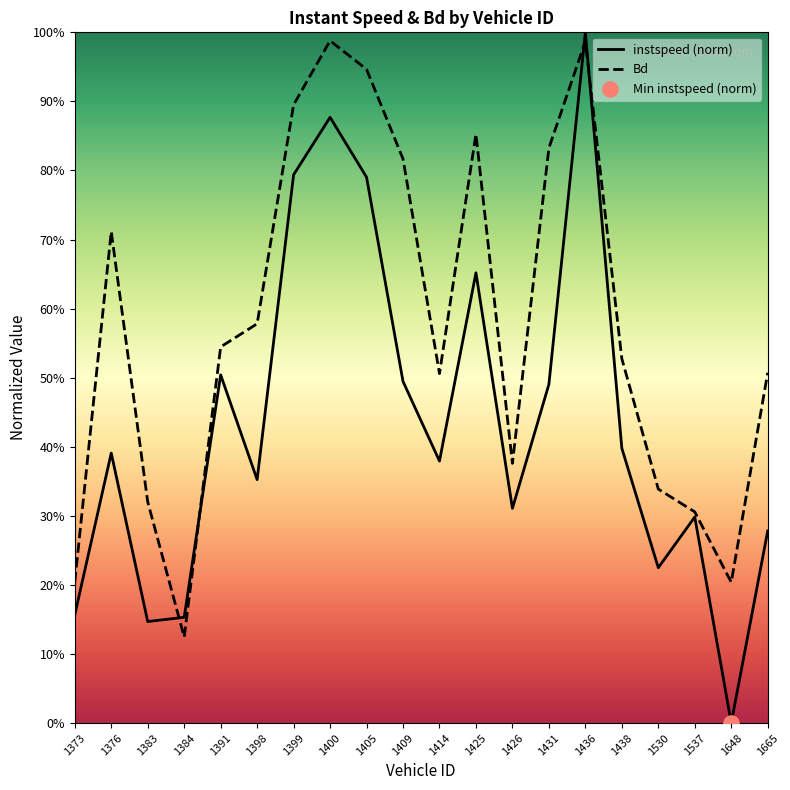

Which series has the largest total across all categories?

Bd